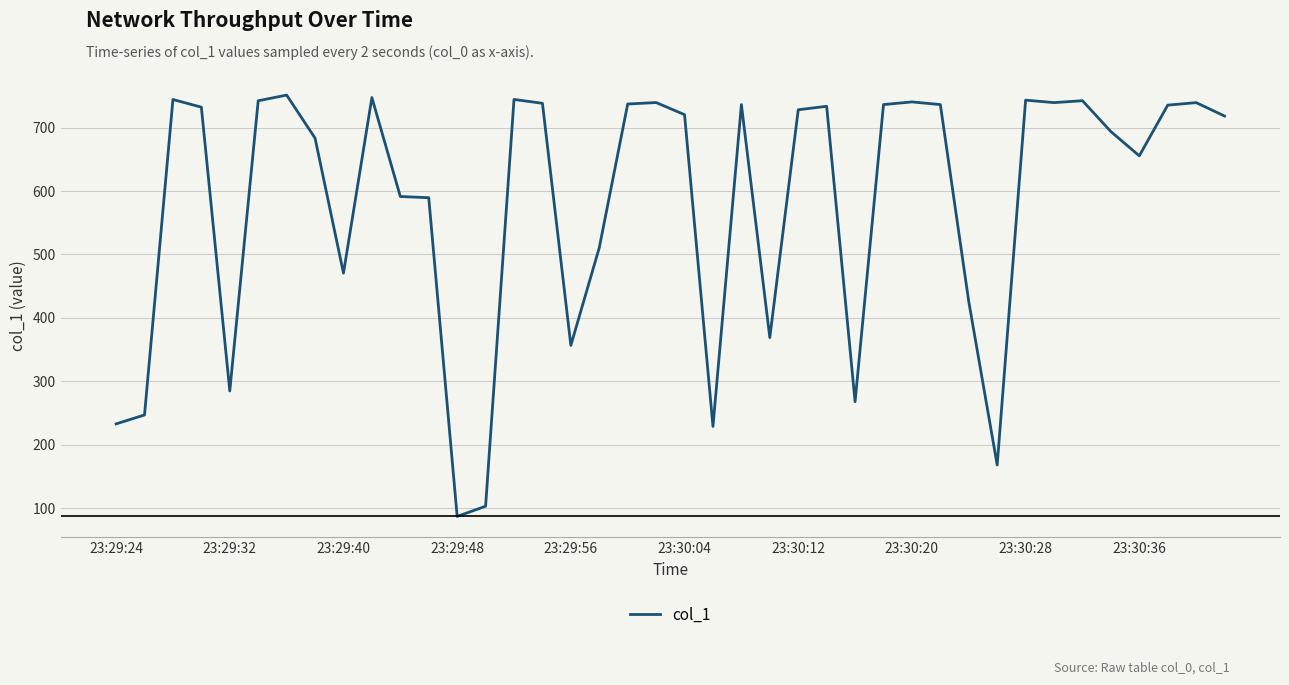

What is the greatest value displayed?

751.4